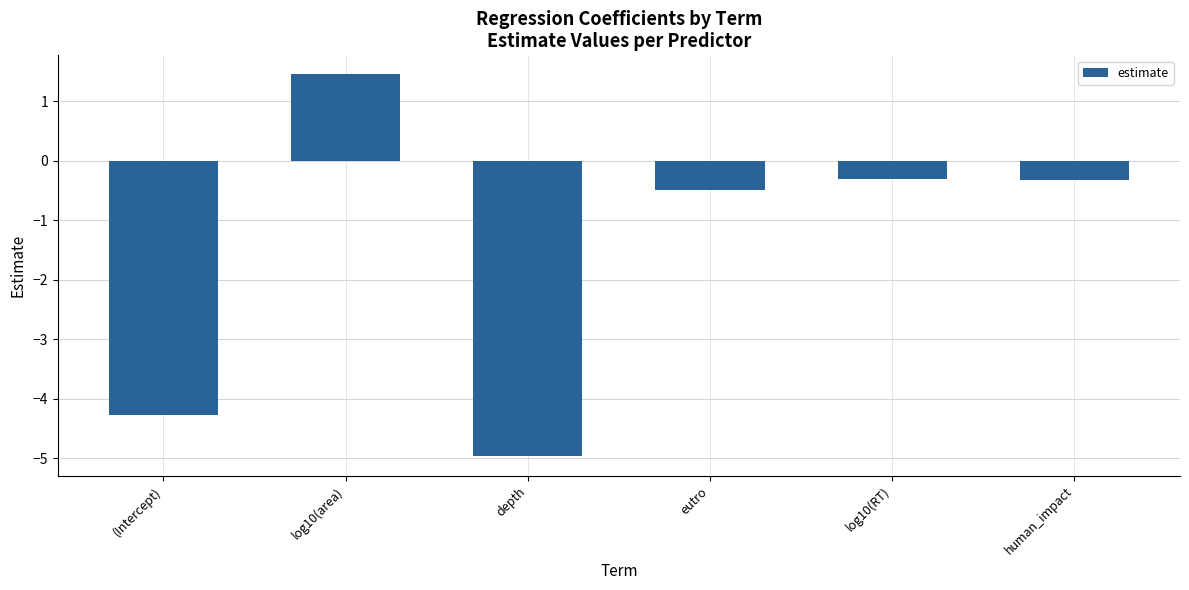

Where is the data nearest to the value -1?

eutro